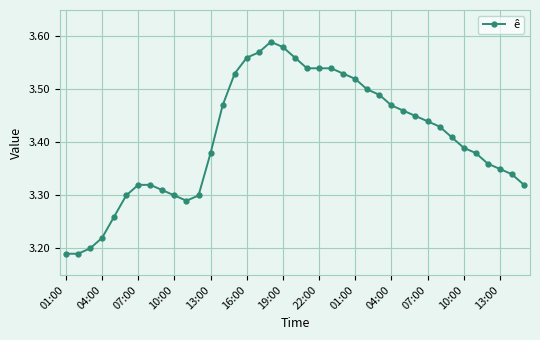

Count the values in the range 3 to 4.

39